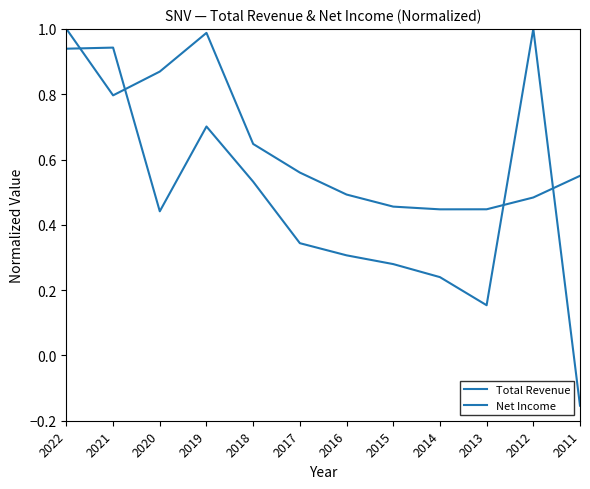

Does the chart have visible grid lines?

No